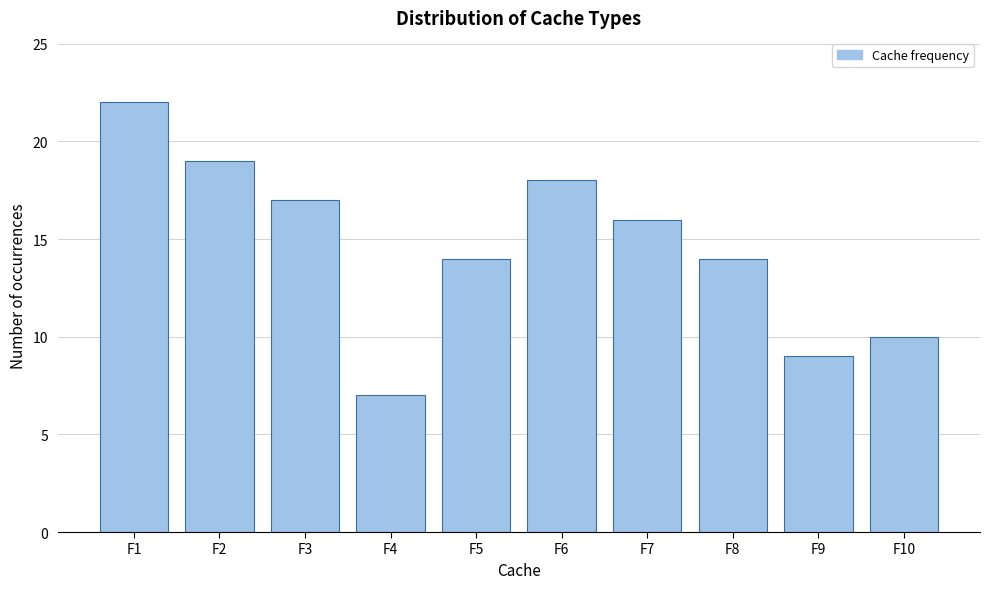

Reading left to right, list all the values displayed in this chart.

22	19	17	7	14	18	16	14	9	10